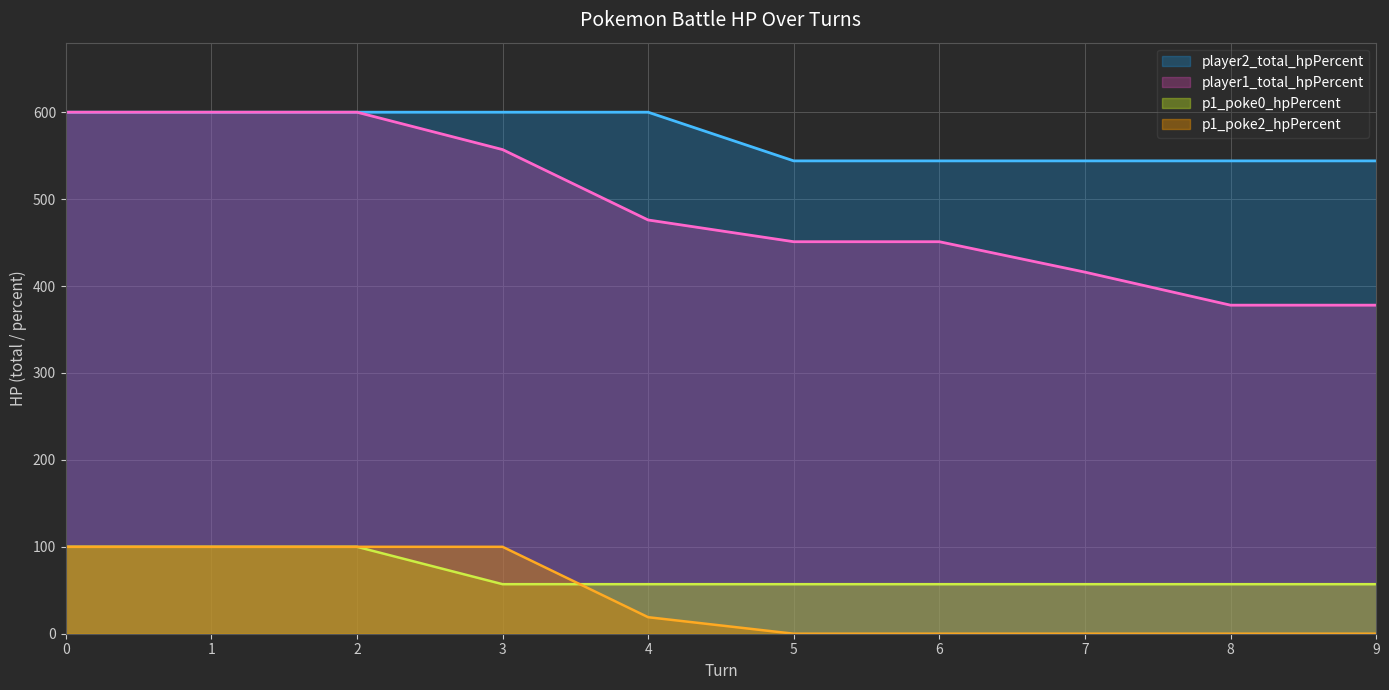

What are all the series names shown in the legend?

player2_total_hpPercent, player1_total_hpPercent, p1_poke0_hpPercent, p1_poke2_hpPercent